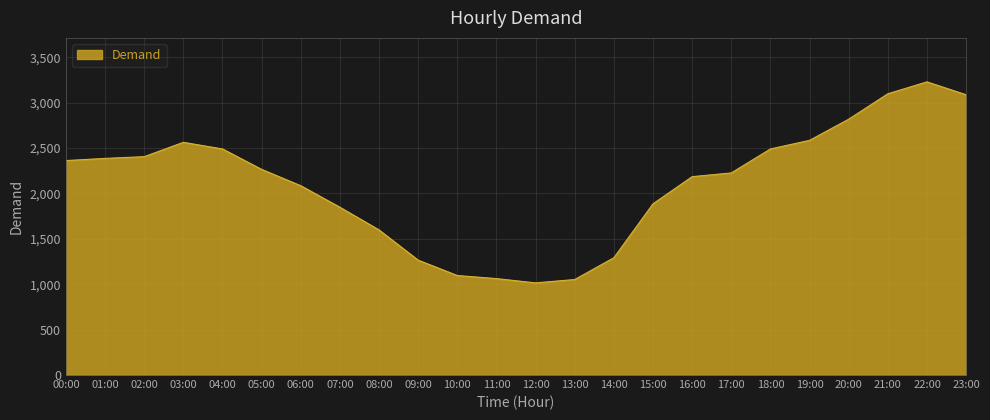

Which category has the highest value across all series?

22:00